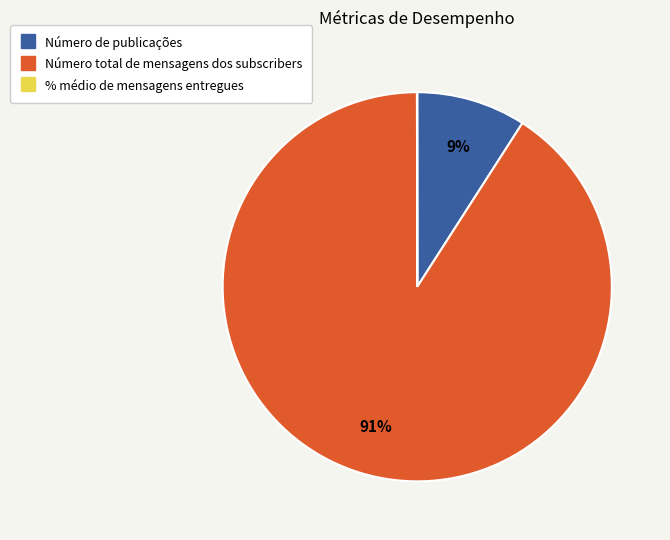

What is the largest slice in the pie chart?

Número total de mensagens dos subscribers